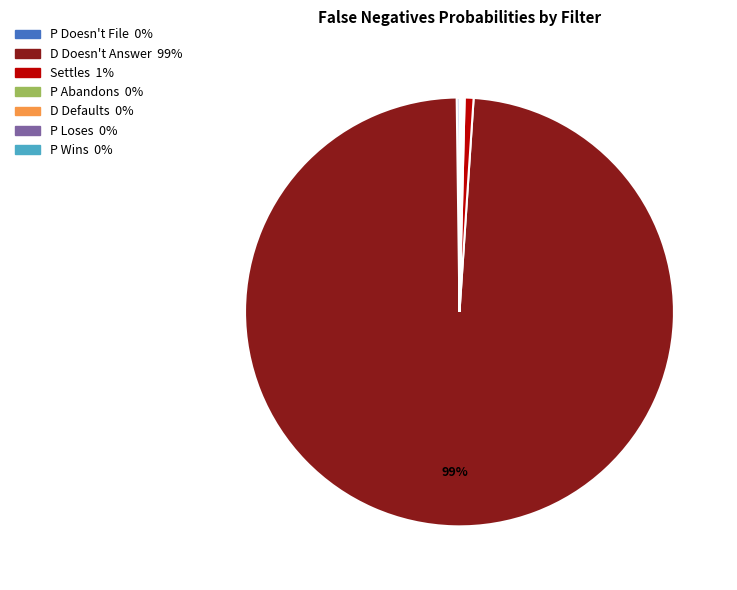

To the nearest percent, what is the difference between the largest and smallest slice percentages?

99%